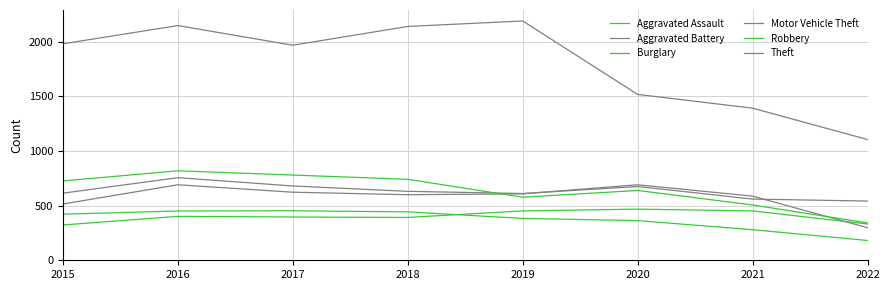

True or false: Robbery has a value of 741 at 2018.

True